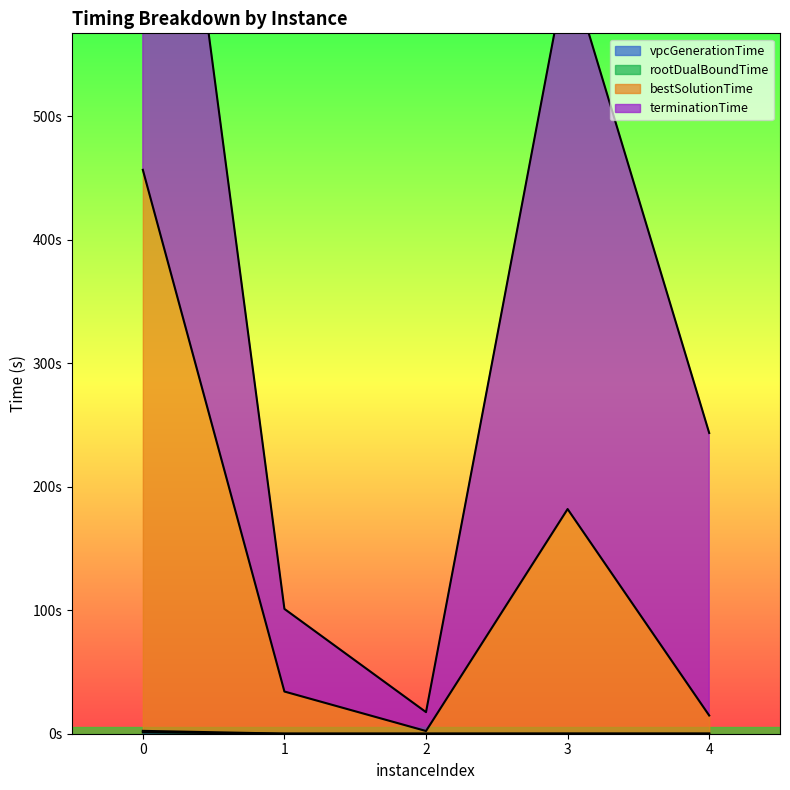

Which series has the largest range (max minus min)?

bestSolutionTime